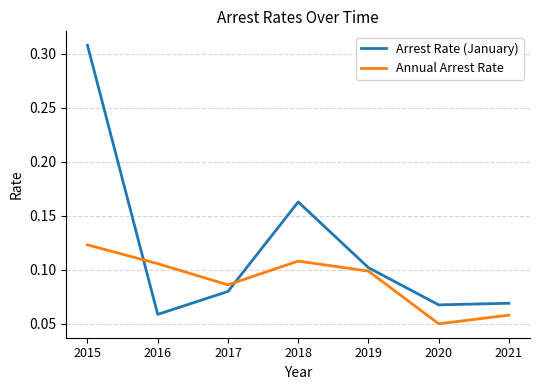

Is it true that Annual Arrest Rate equals 0.1 at 2021?

True